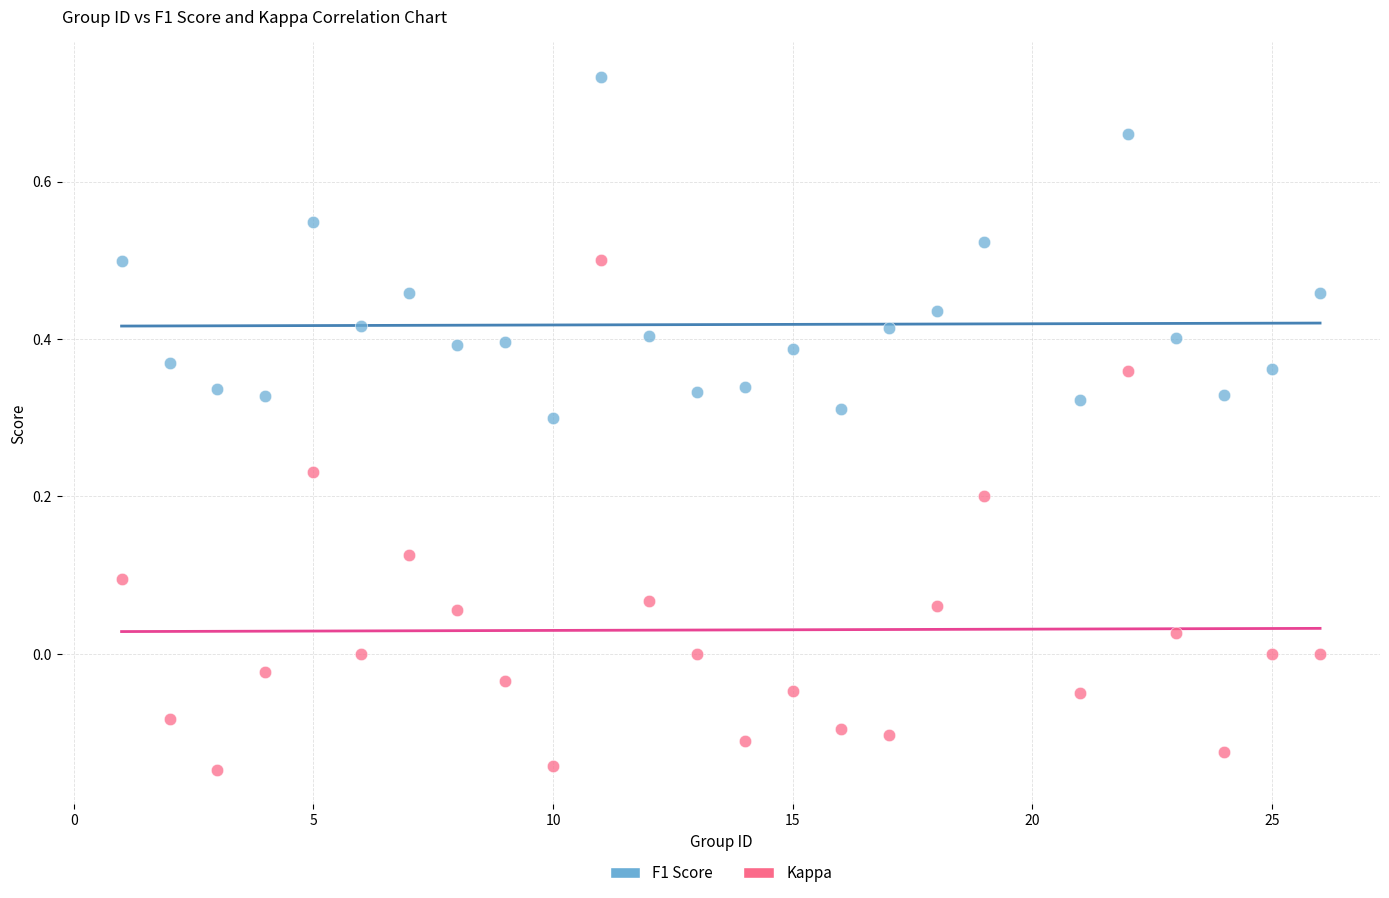

Which series reaches the maximum Y coordinate?

F1 Score